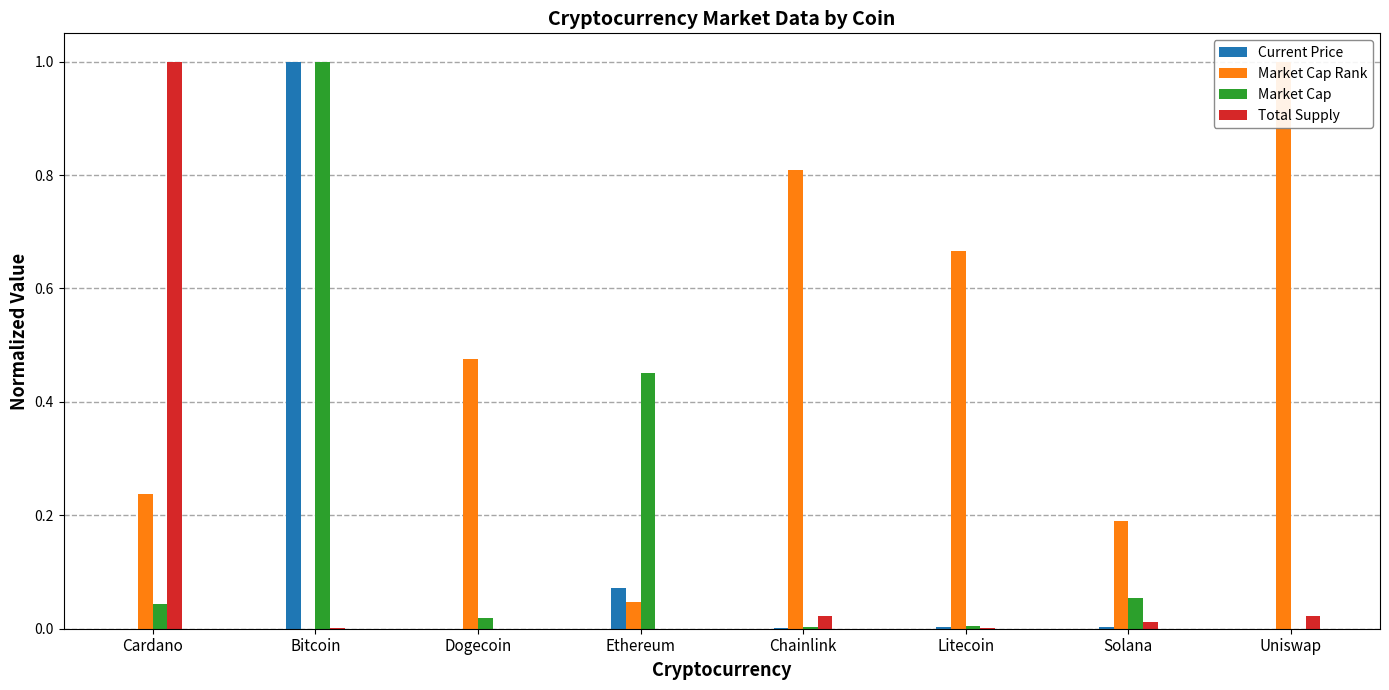

List the series in order of their peak value, lowest first.

Current Price, Market Cap Rank, Market Cap, Total Supply